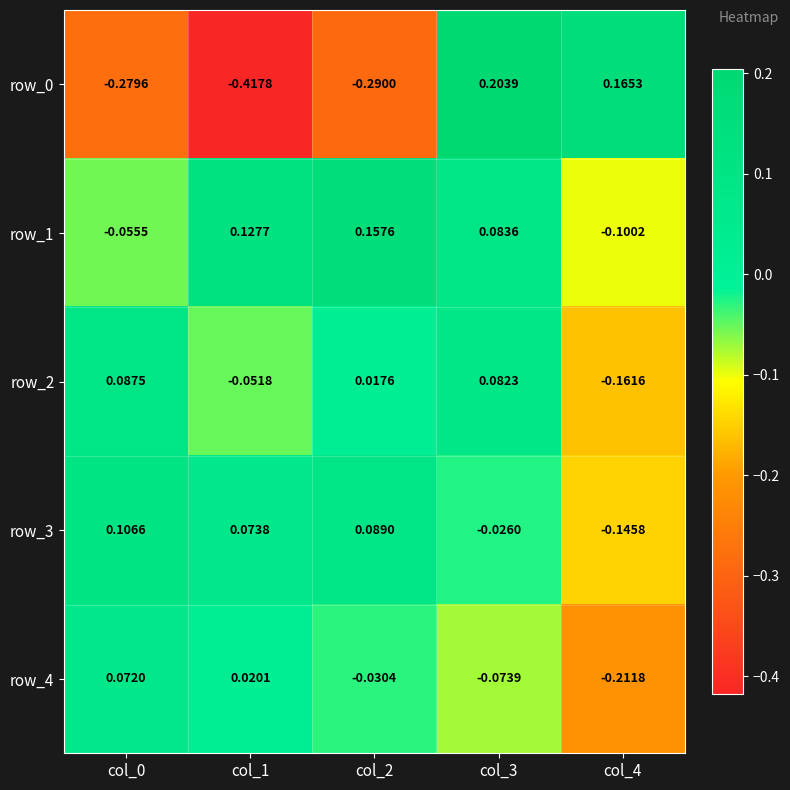

Is the value of row_2 at col_2 greater than the value of row_3 at col_3?

Yes